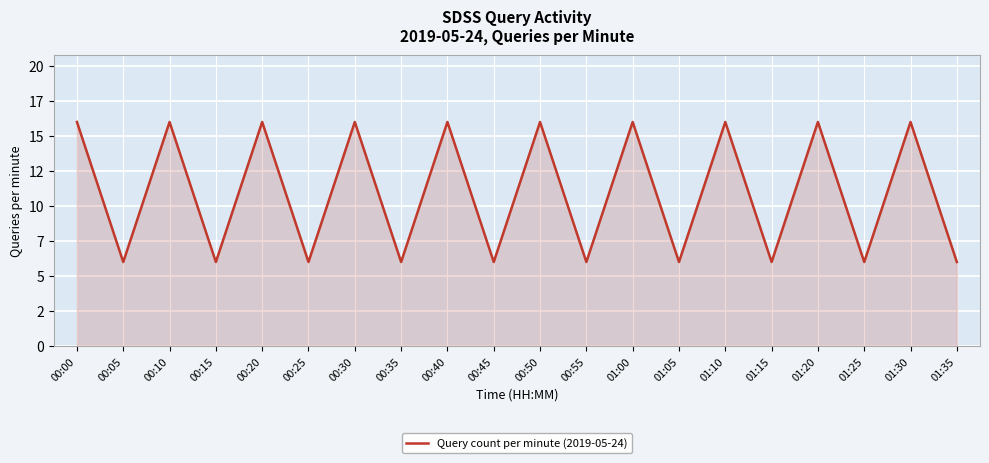

Is it true that the value at 00:00 is 16?

True